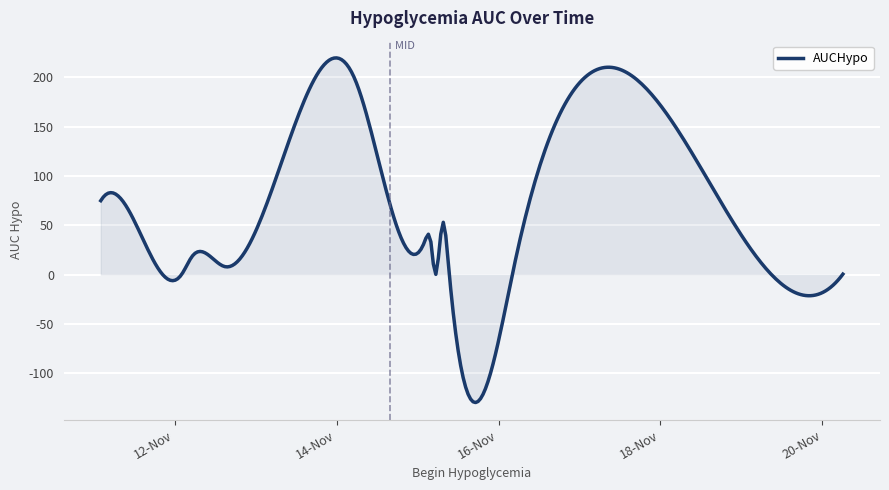

What is the maximum value shown in the chart?

219.7